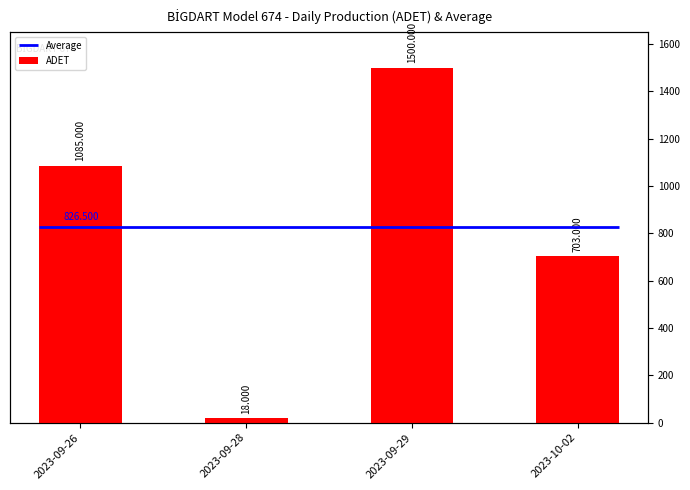

How many bars are there in total?

4